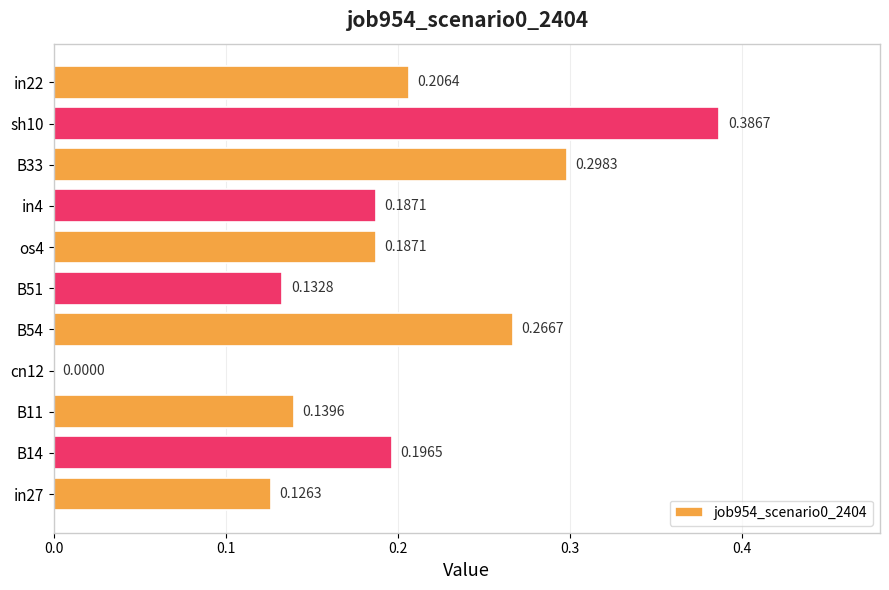

What is the sum of the values at B33 and sh10?

0.7